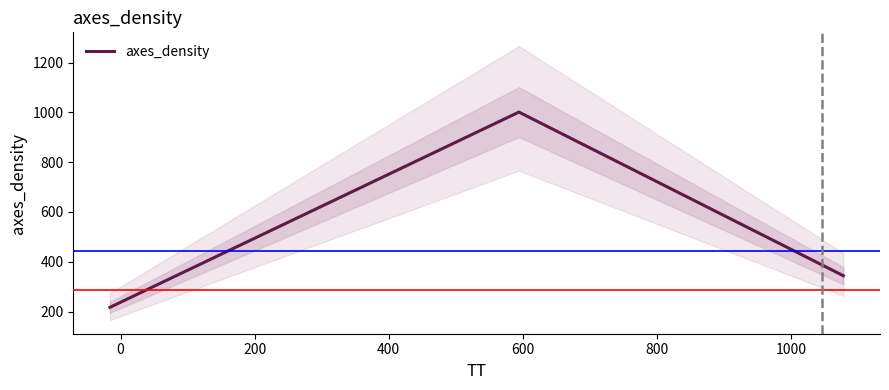

The value at −200 is 348.9. True or false?

False